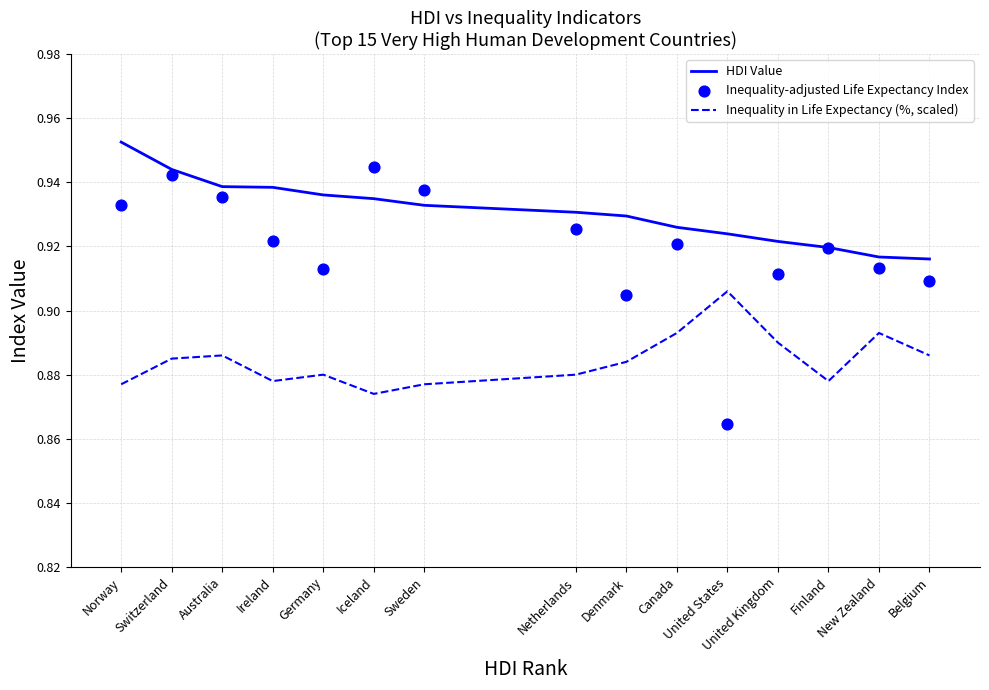

Which series has the largest total across all categories?

HDI Value